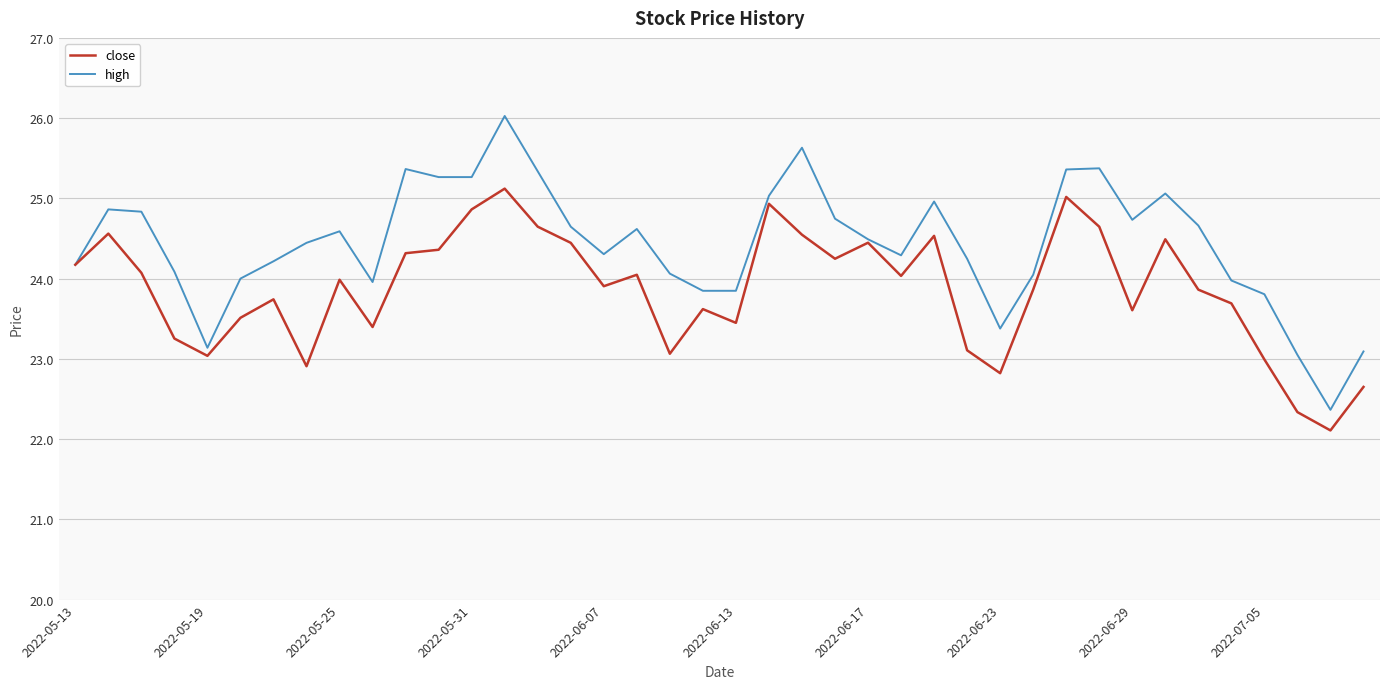

List the series in order of their overall mean, lowest first.

close, high